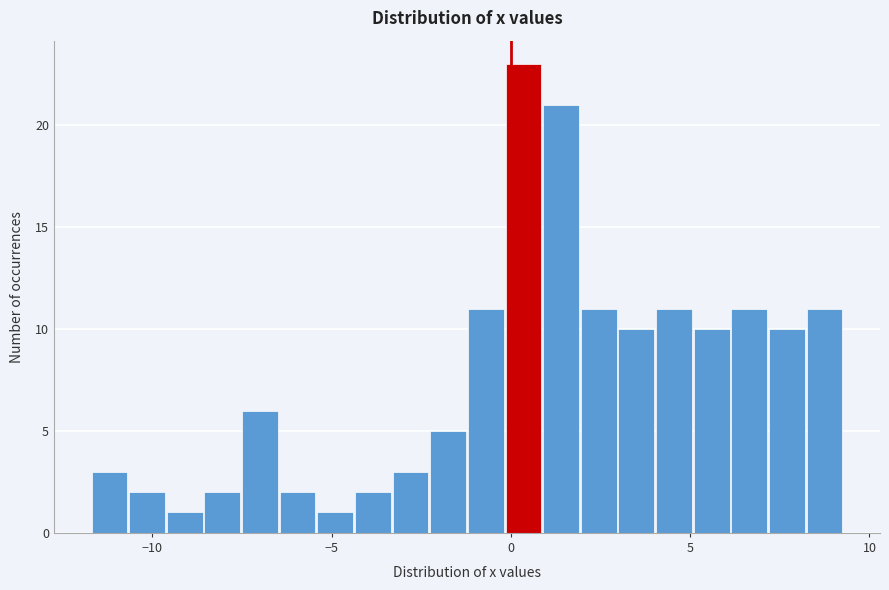

Read against the x-axis, roughly where is the centre of the tallest bar?

0.5